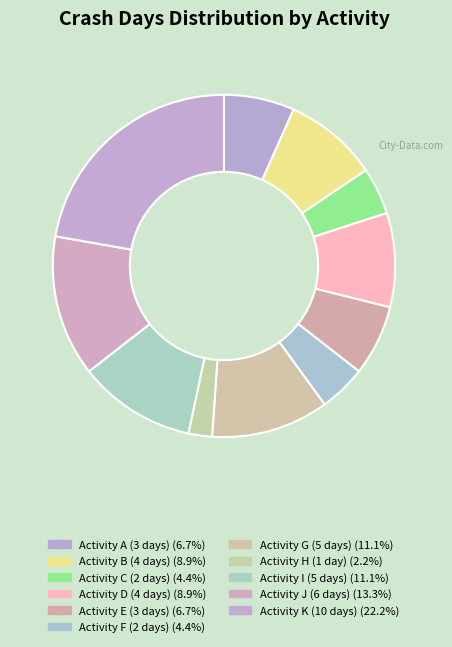

How many segments does this pie chart have?

11